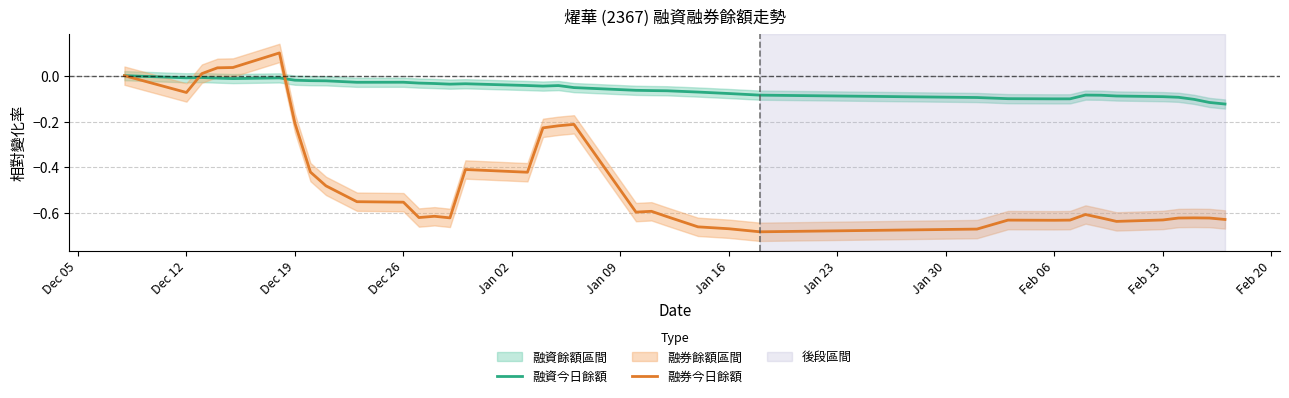

At how many categories does at least one series exceed 0?

4